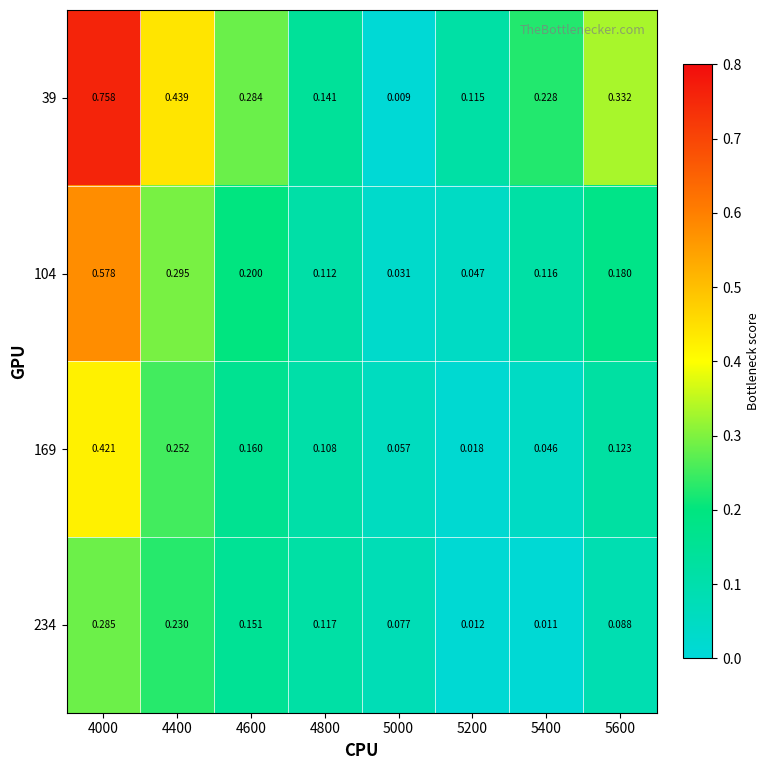

Which series has the widest spread of values?

39